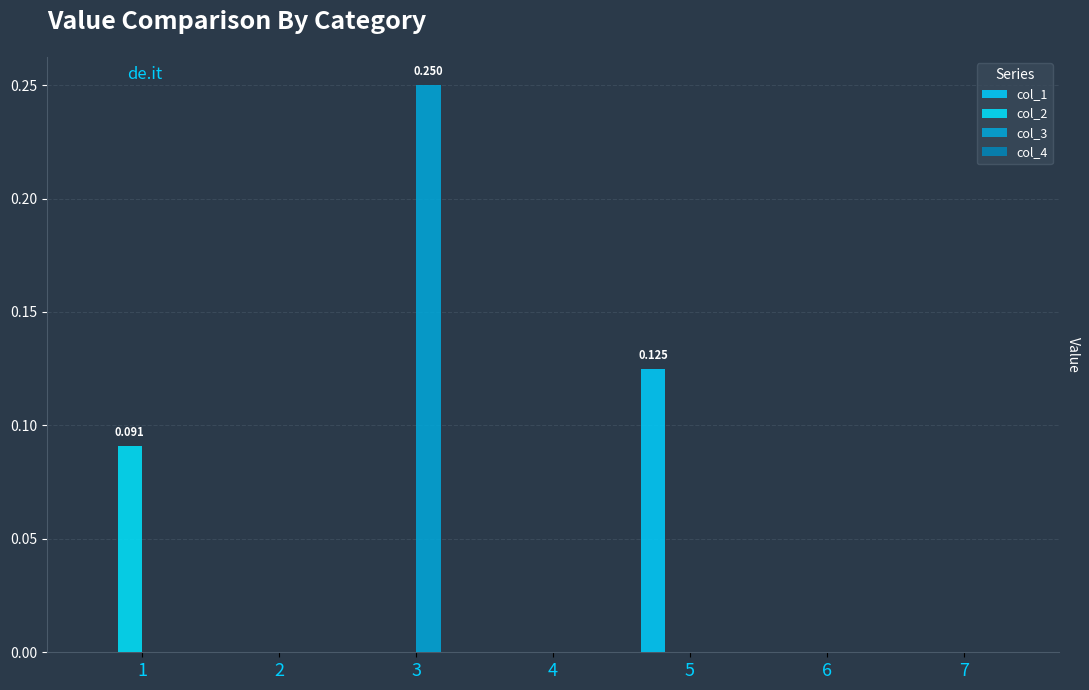

Does the chart contain stacked bars?

No